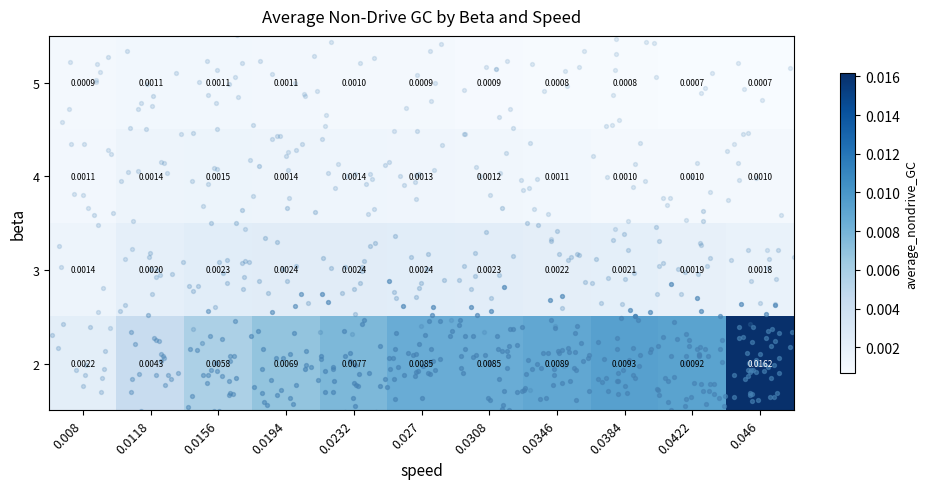

Is the value of 4 at 0.0232 greater than the value of 3 at 0.0232?

No